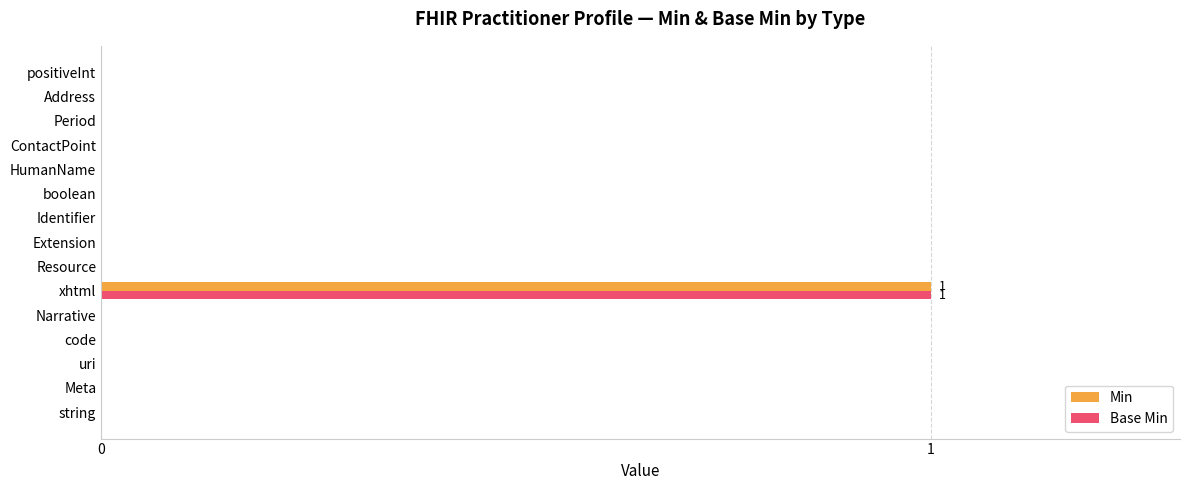

Is it true that Base Min equals -1 at Meta?

False